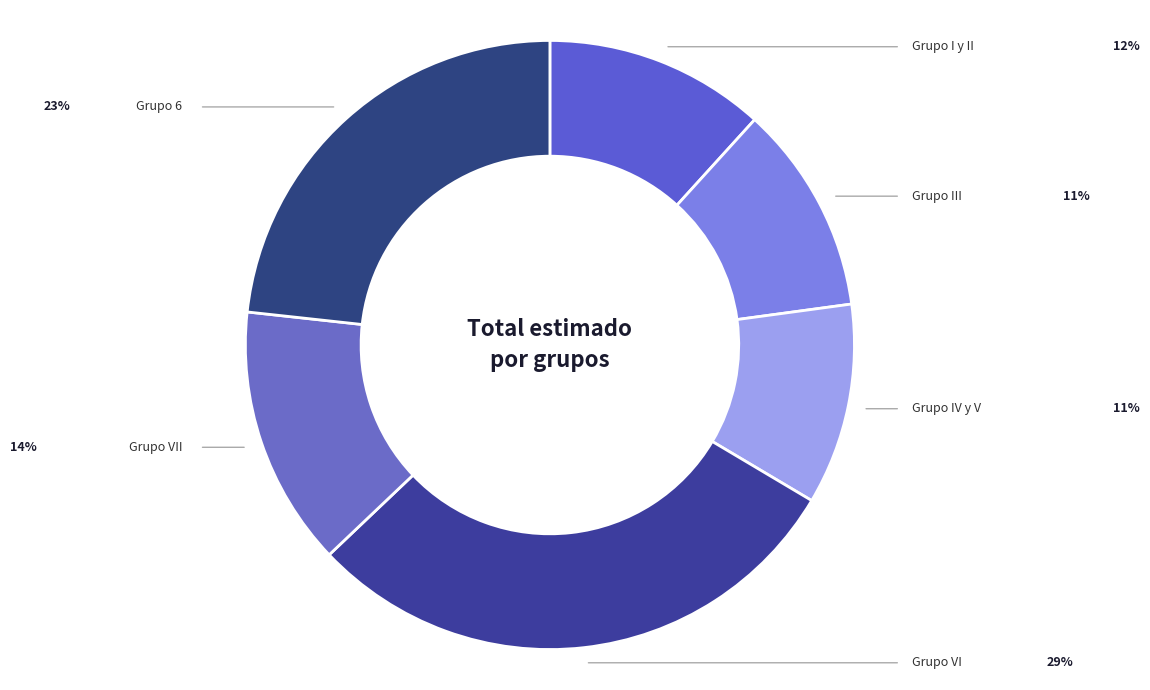

Between Grupo 6 and Grupo III, which is larger?

Grupo 6